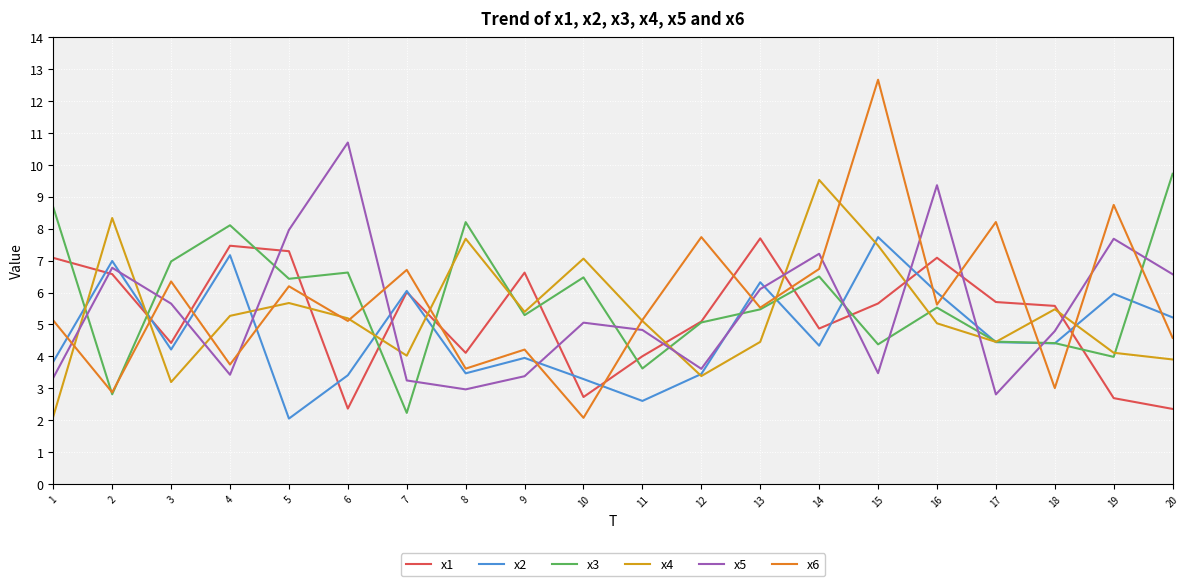

What is the total value across all series at 13?

35.6